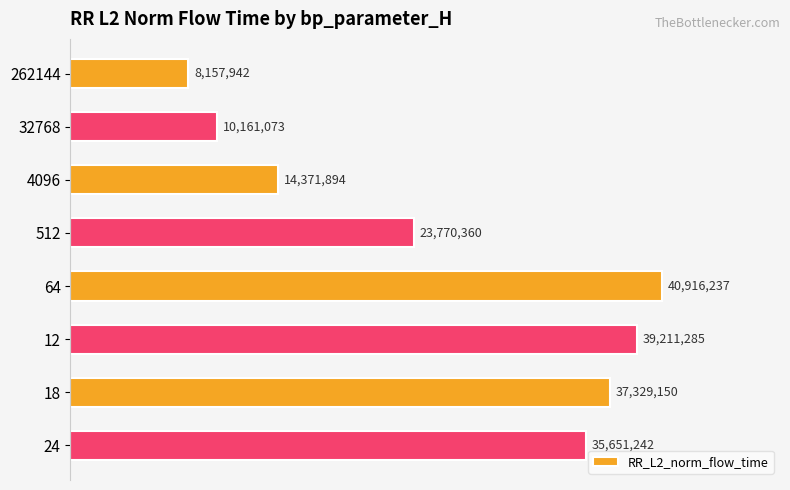

Does the chart contain any negative values?

No